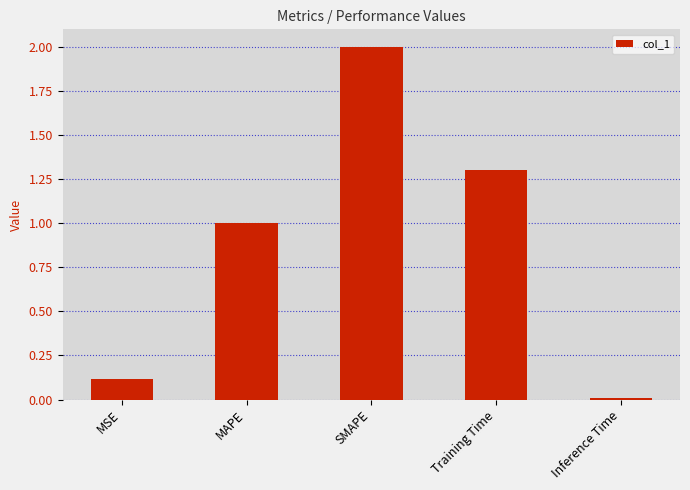

What is the sum of all values?

4.4